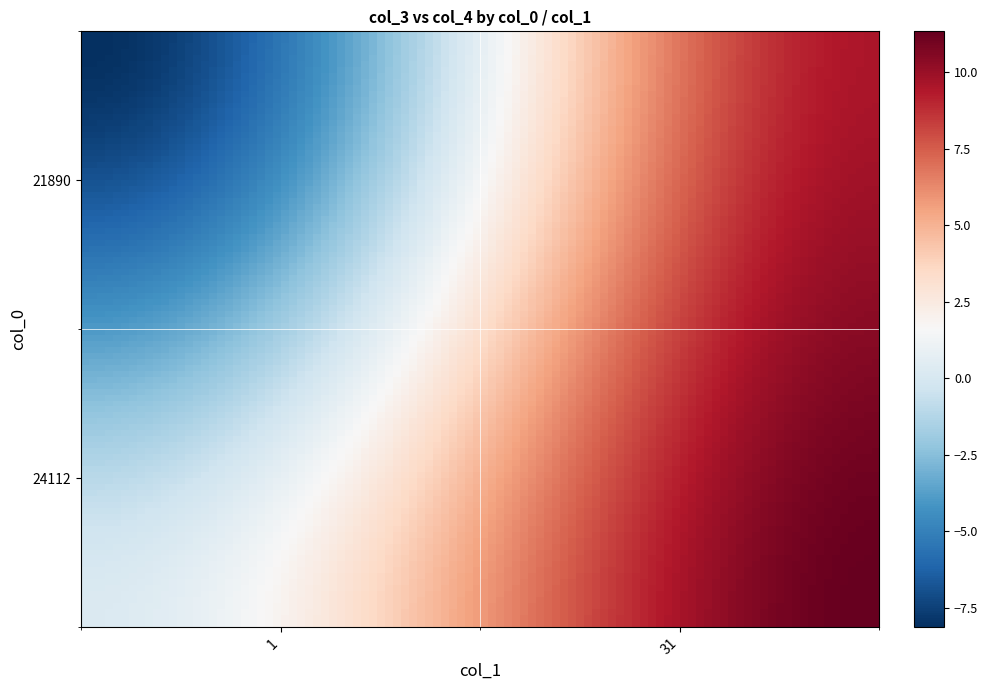

Count the number of categories in the chart.

2